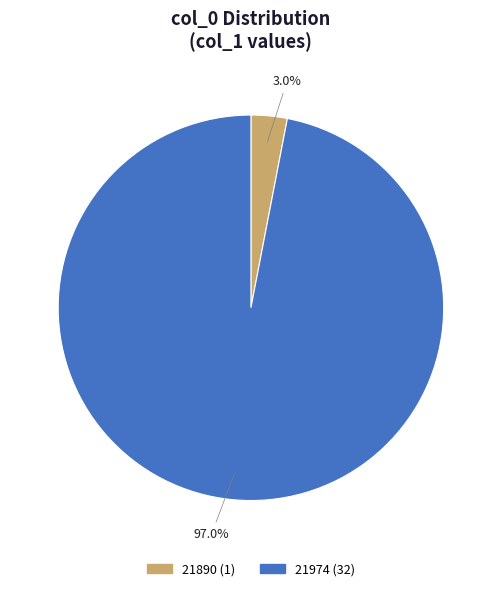

The 21890 slice represents 3% of the pie. True or false?

True